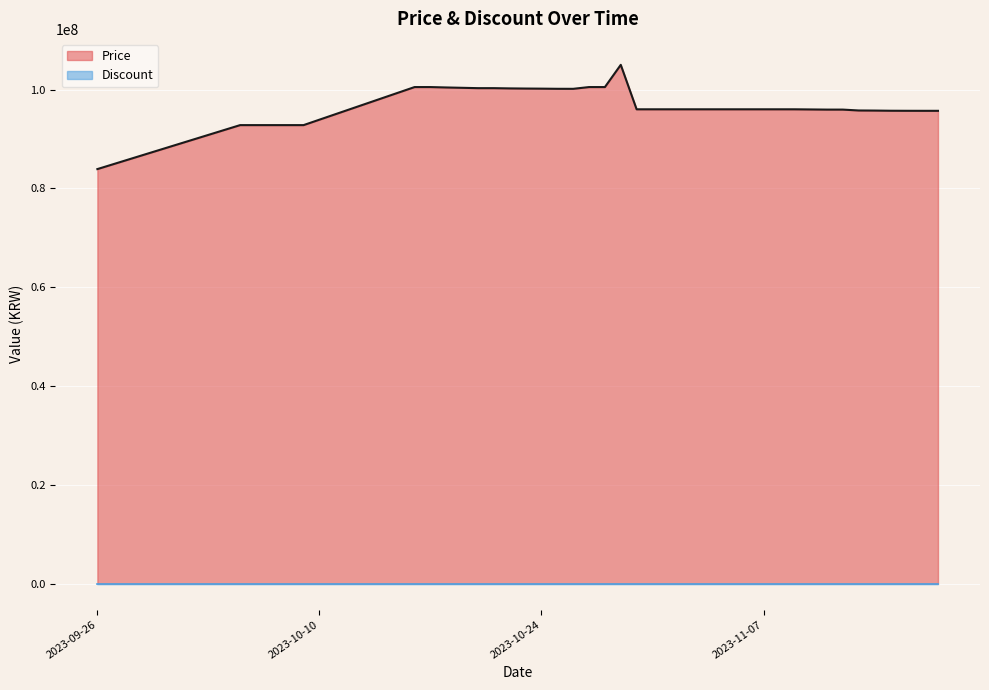

At which category does the data reach its first local peak?

2023-10-29